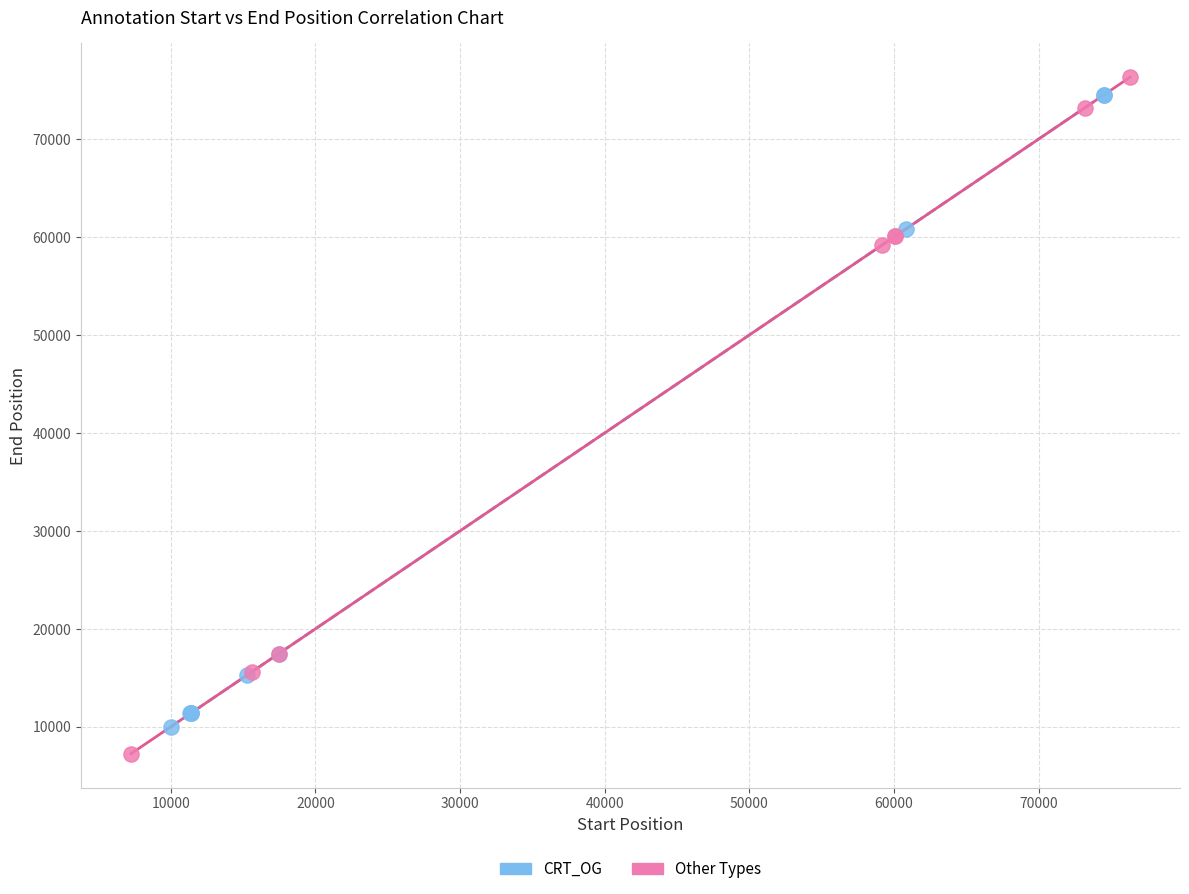

What are all the series names shown in the legend?

CRT_OG, Other Types